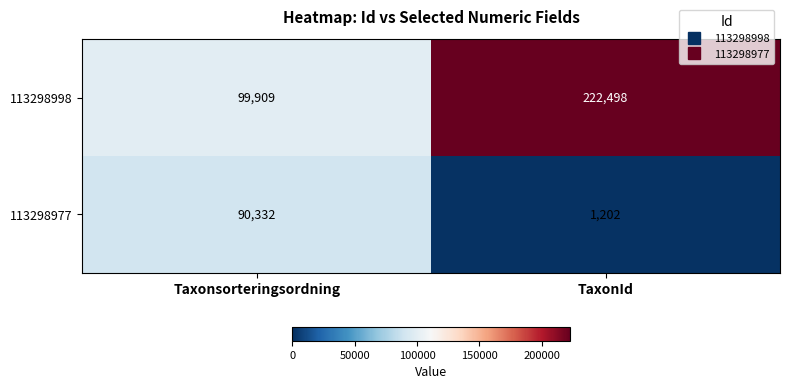

Reading right to left, what are all the values shown in this chart?

113298998: 222498	99909
113298977: 1202	90332